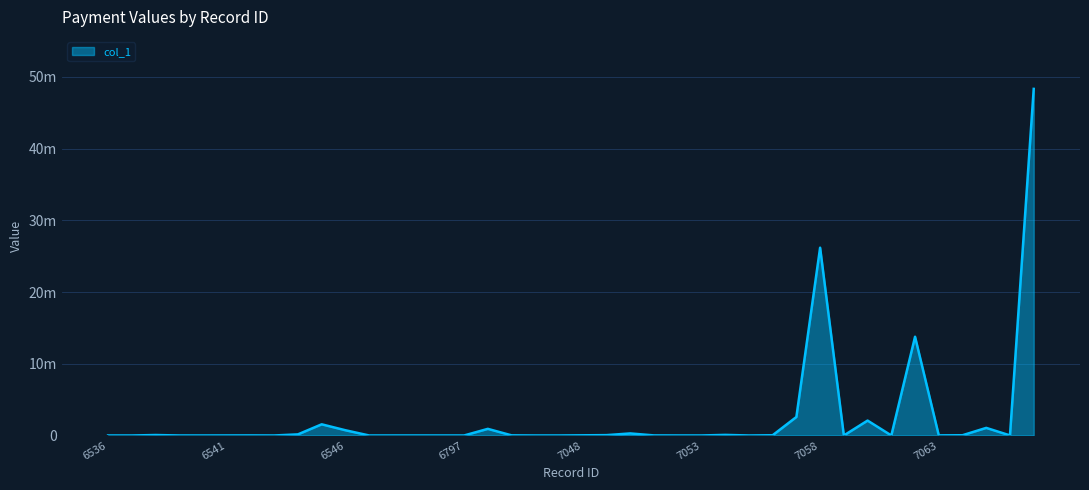

Is this an area chart (filled region under the line)?

Yes